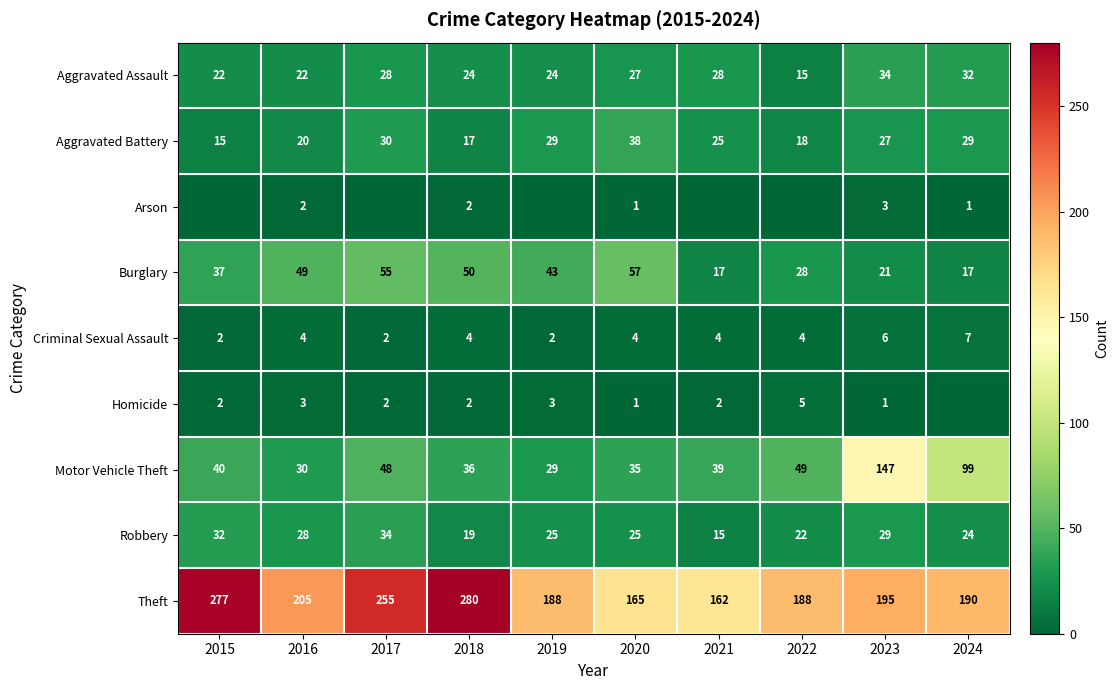

The value of Aggravated Assault at 2024 is 53. True or false?

False